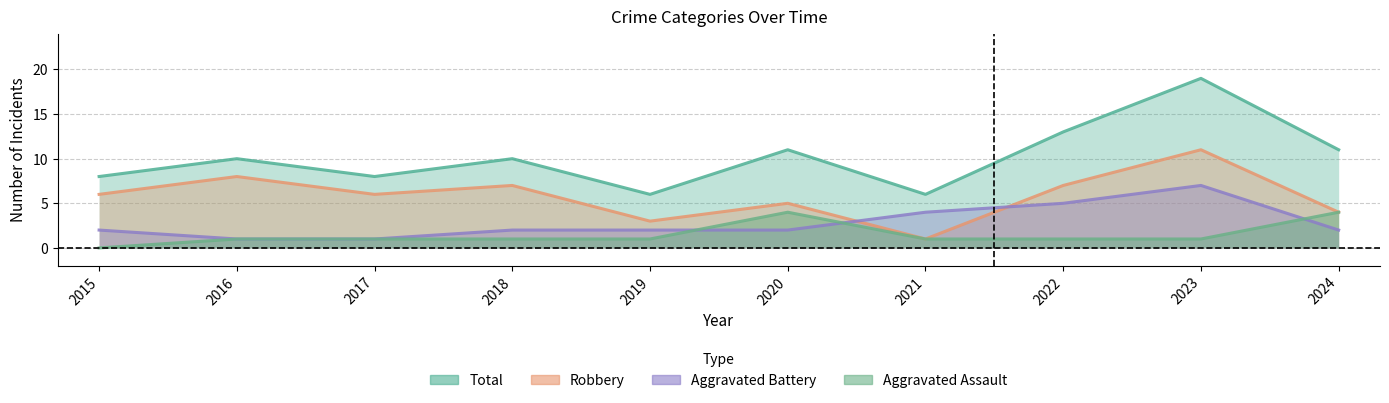

How many interior local peaks does the Aggravated Assault series have?

1